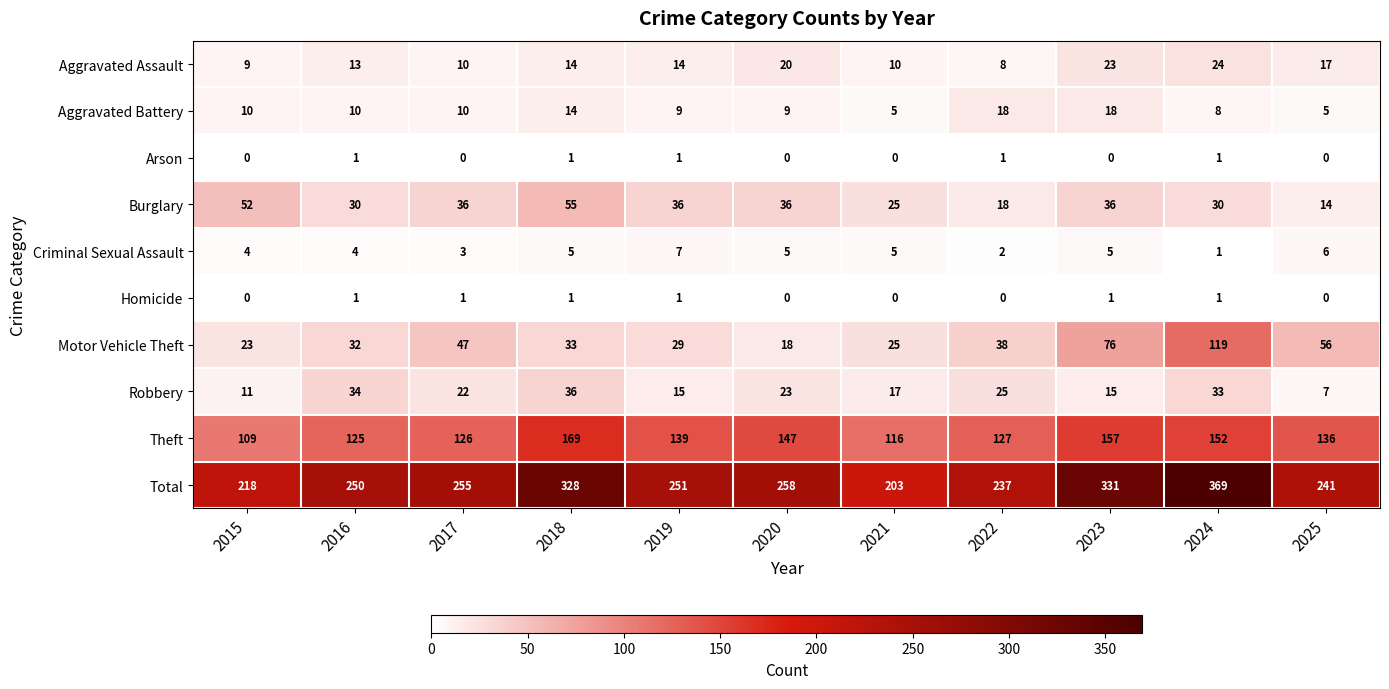

Between 2015 and 2017, which series saw the biggest shift?

Total